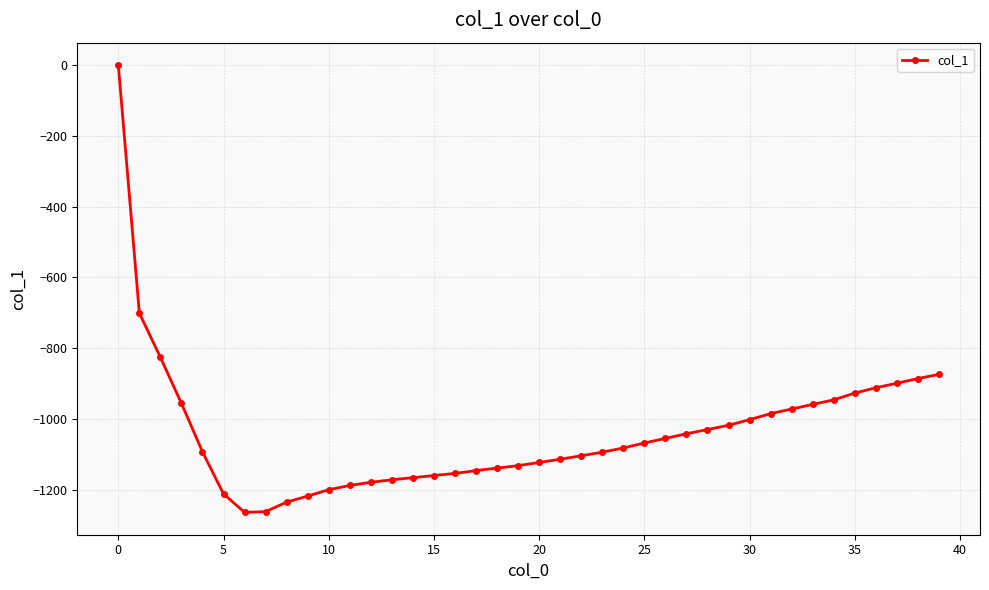

What is the value of the 17th point from the left?

-1154